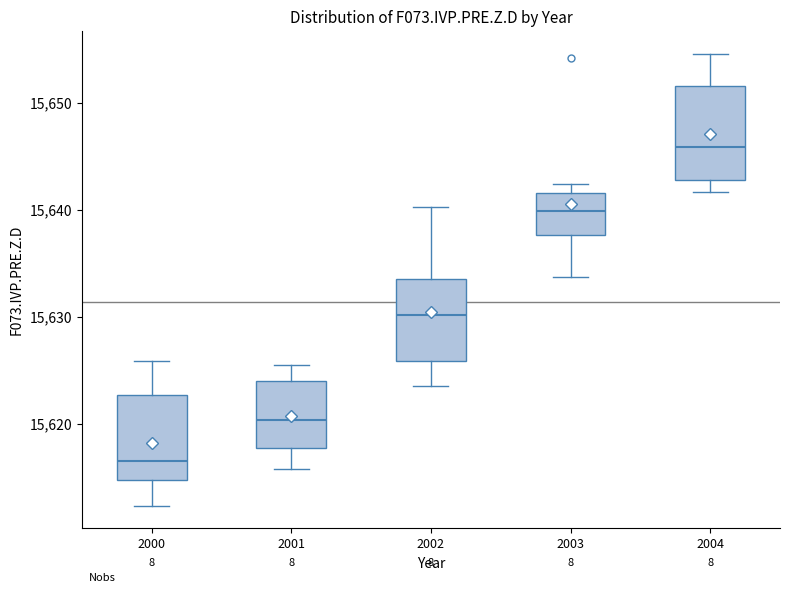

Which box's median line is the lowest?

2000